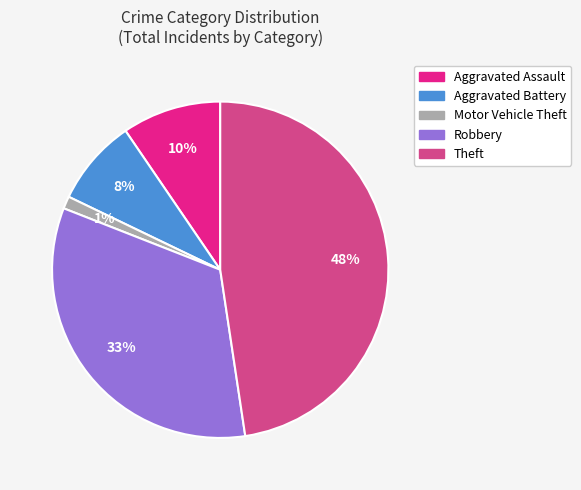

Approximately how many times larger is the value at Aggravated Assault compared to Robbery?

0.3